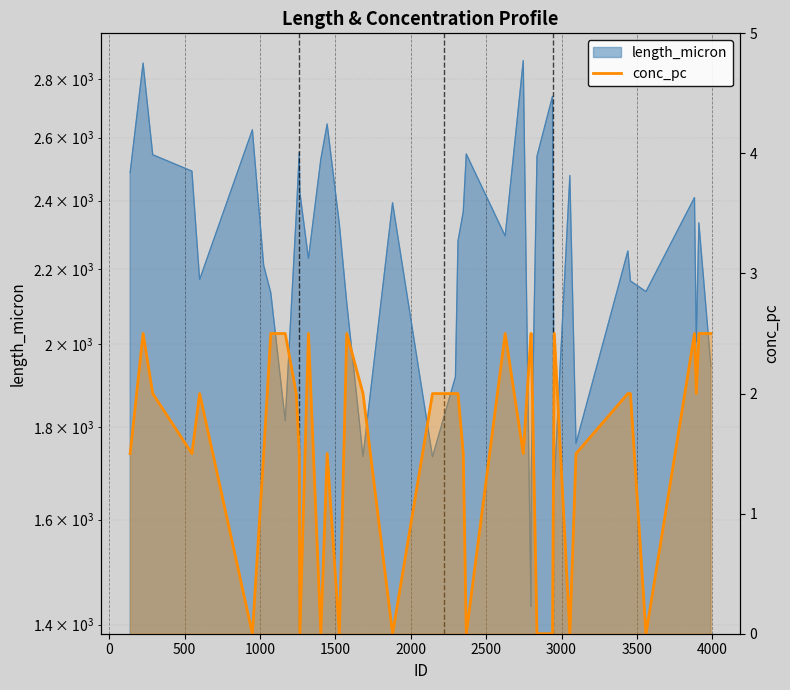

Reading left to right, extract all data points from this chart.

1.5	2.5	2.0	1.5	2.0	0.0	1.5	2.5	2.5	2.0	1.5	0.0	2.5	0.0	1.5	0.0	2.5	2.0	0.0	2.0	2.0	2.0	1.5	0.0	2.5	1.5	2.5	2.5	0.0	0.0	2.5	0.0	1.5	2.0	2.0	0.0	2.5	2.0	2.5	2.5